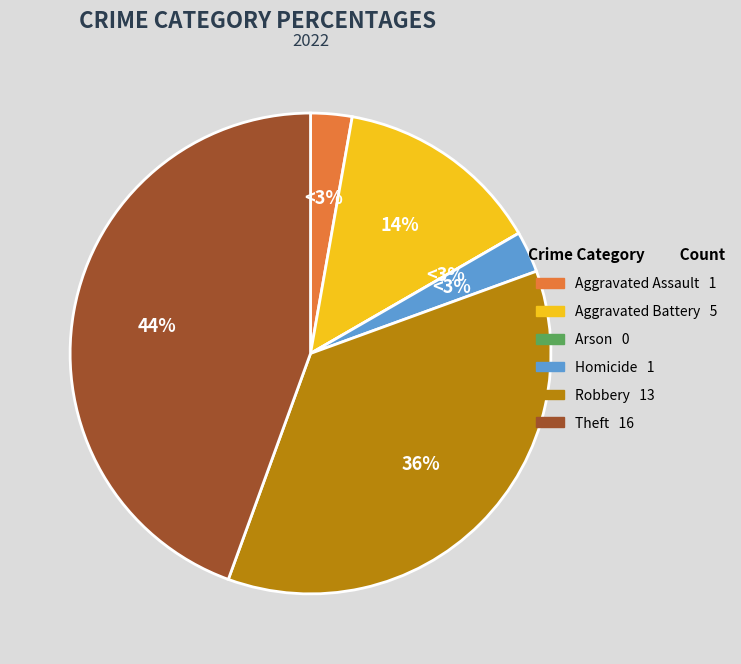

Combined, do Robbery 13 and Theft 16 account for over 50%?

Yes